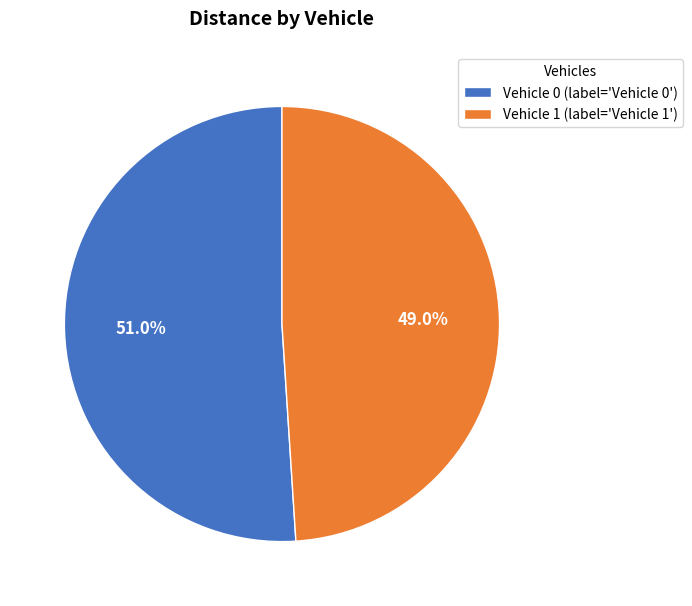

How many segments does this pie chart have?

2